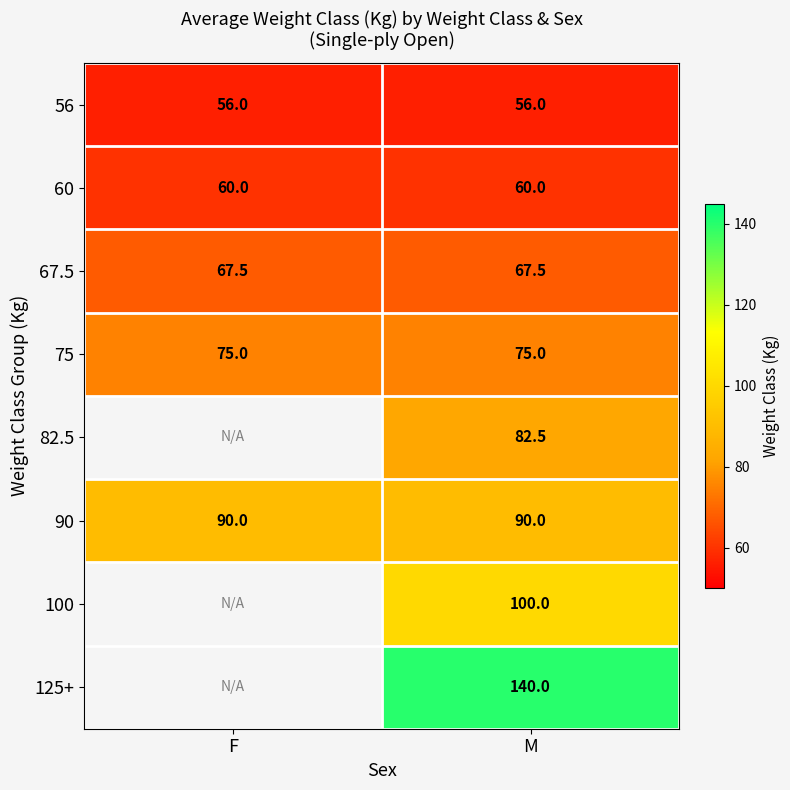

What is the minimum value for 67.5?

67.5